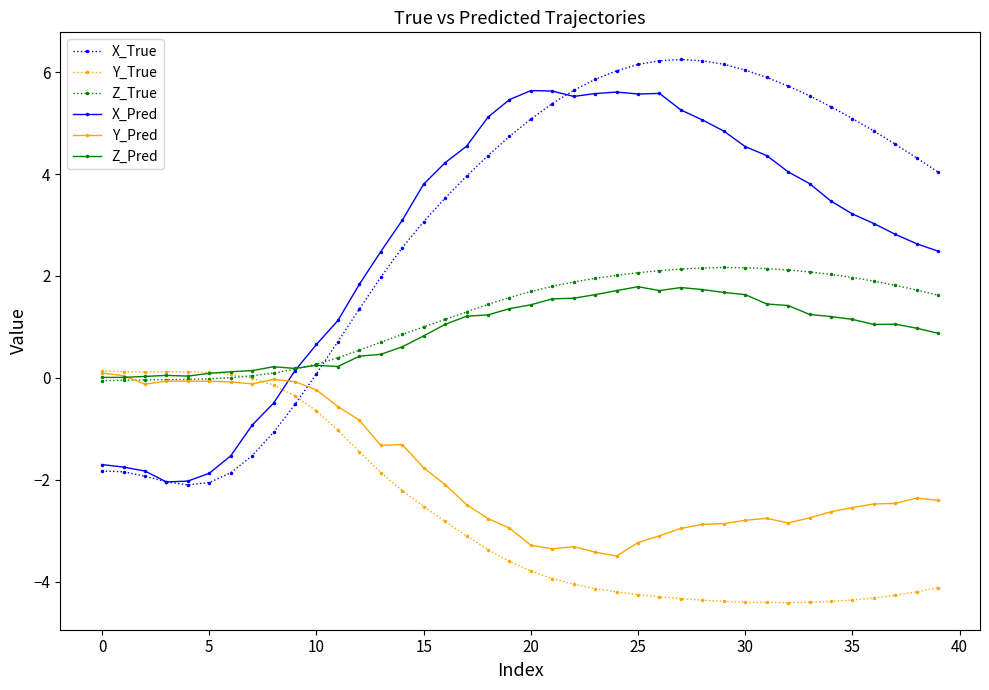

What is the value of the Z_Pred point at the 24th from the left?

1.6